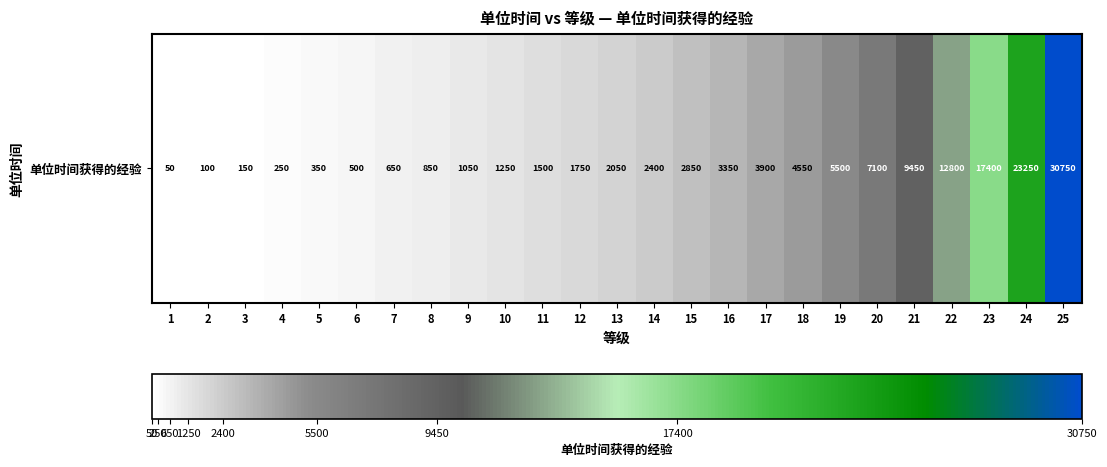

What is the difference between the maximum and minimum values?

30700